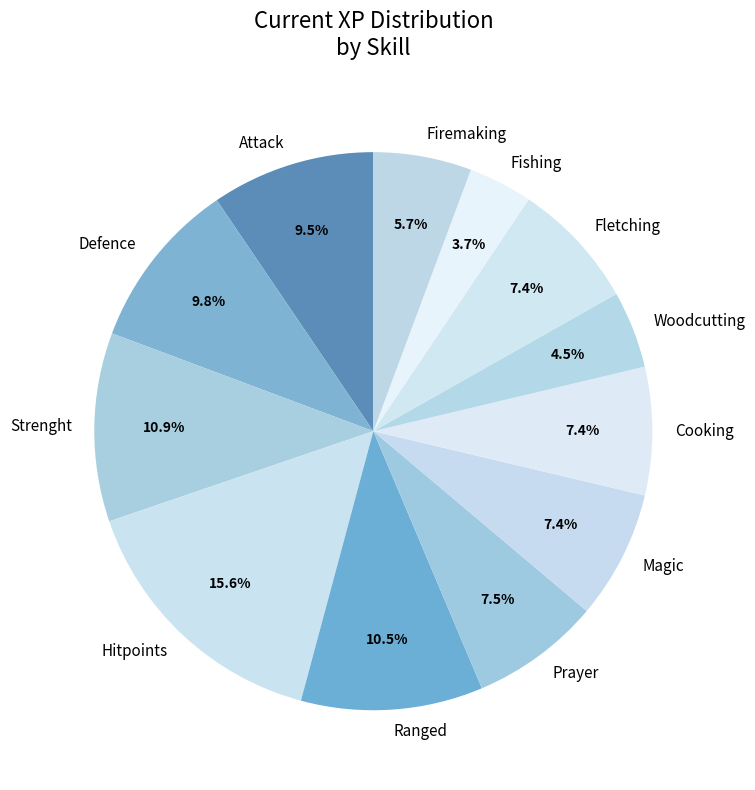

What is the largest slice in the pie chart?

Hitpoints